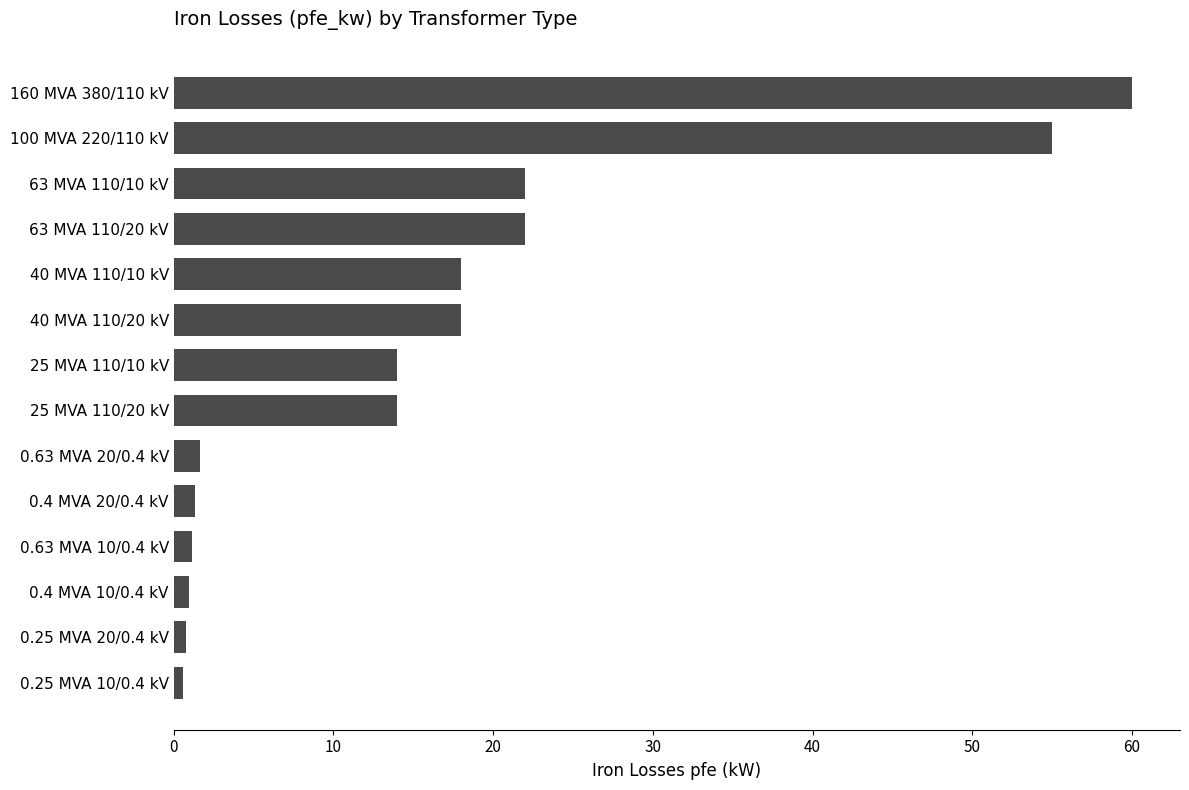

Approximately how many times larger is the value at 25 MVA 110/10 kV compared to 25 MVA 110/20 kV?

1.0